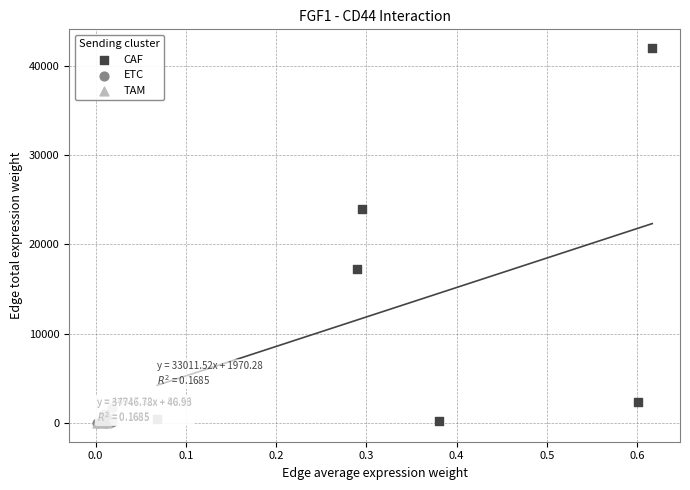

Which series contains the highest Y value?

CAF